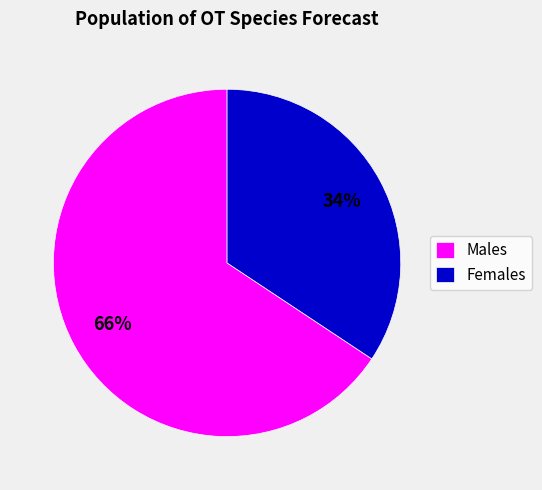

To the nearest percent, what is the average slice percentage?

50%